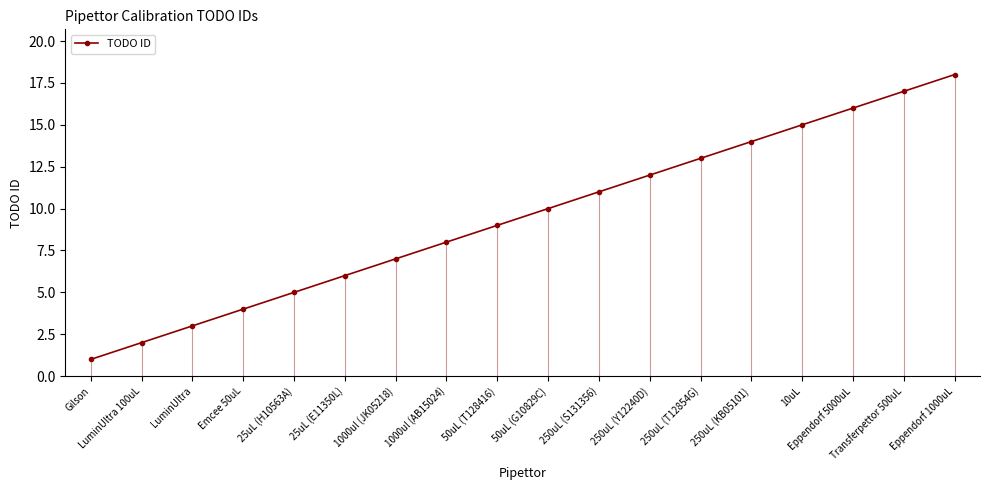

What is the change in value from 250uL (S131356) to 10uL?

+4